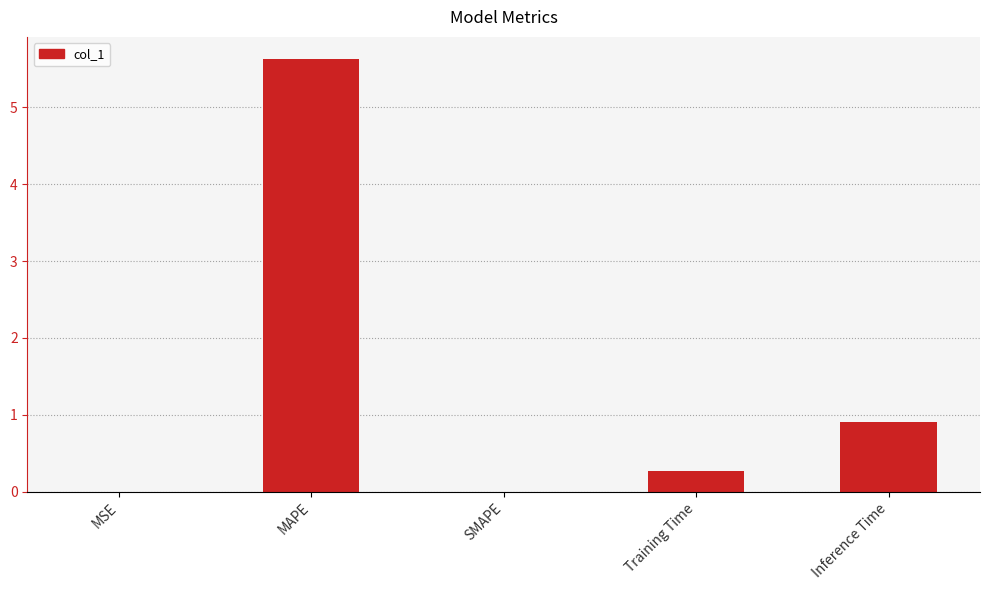

Read the value at Training Time.

0.3